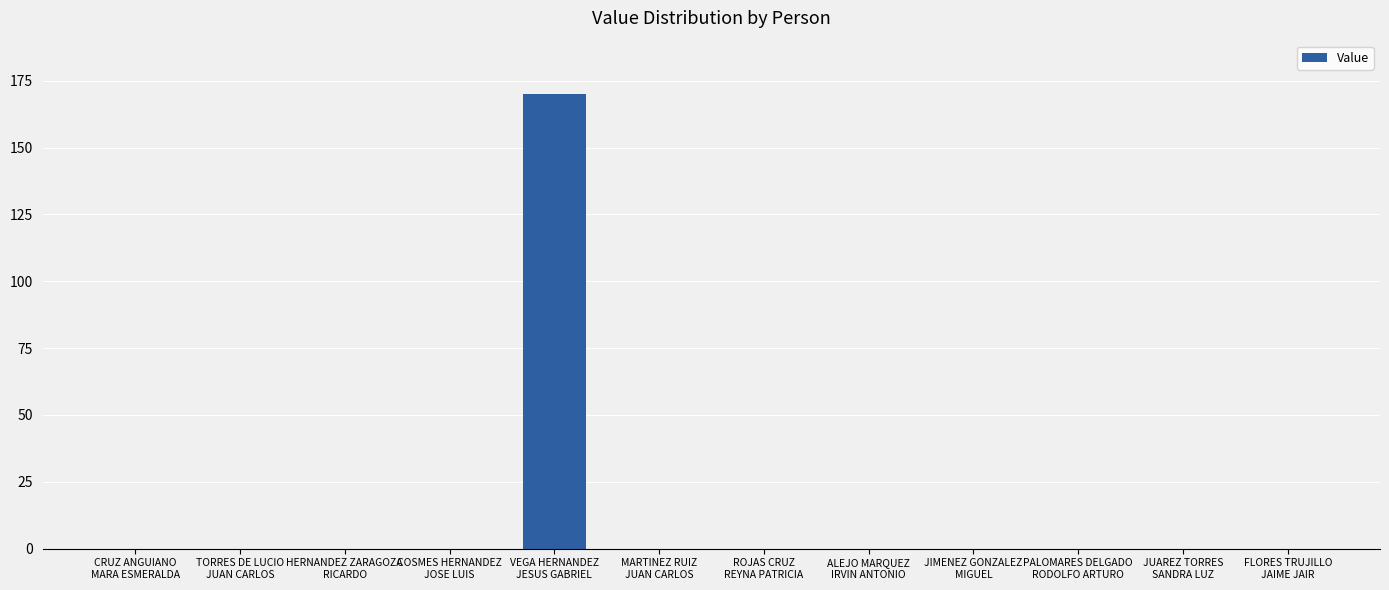

What is the sum of all values?

170